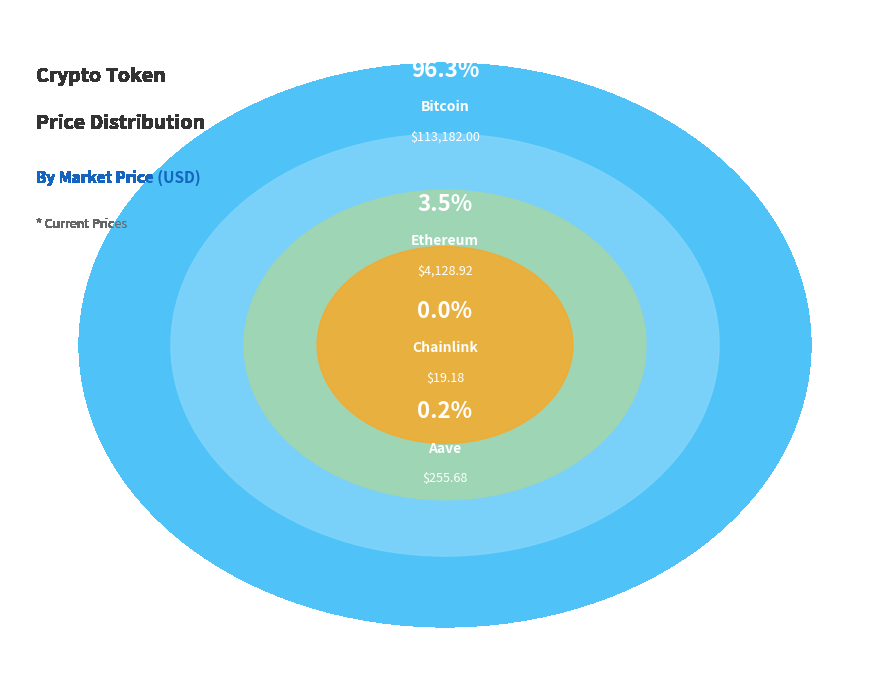

The Ethereum slice represents 4% of the pie. True or false?

True